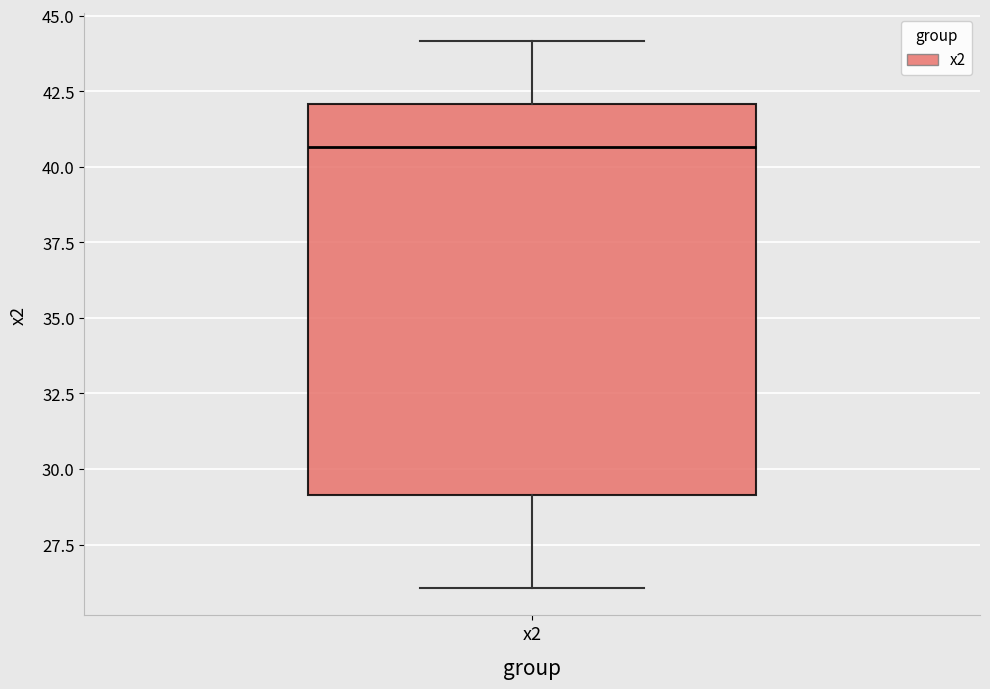

Transcribe this box plot: give where the median line is, the range the box spans, and where the two whiskers end, as read against the y-axis. The values are not printed on the chart, so give them approximately, as read against the axis.

median 40.5, box 29.0 to 42.0, whiskers 26.0 to 44.0